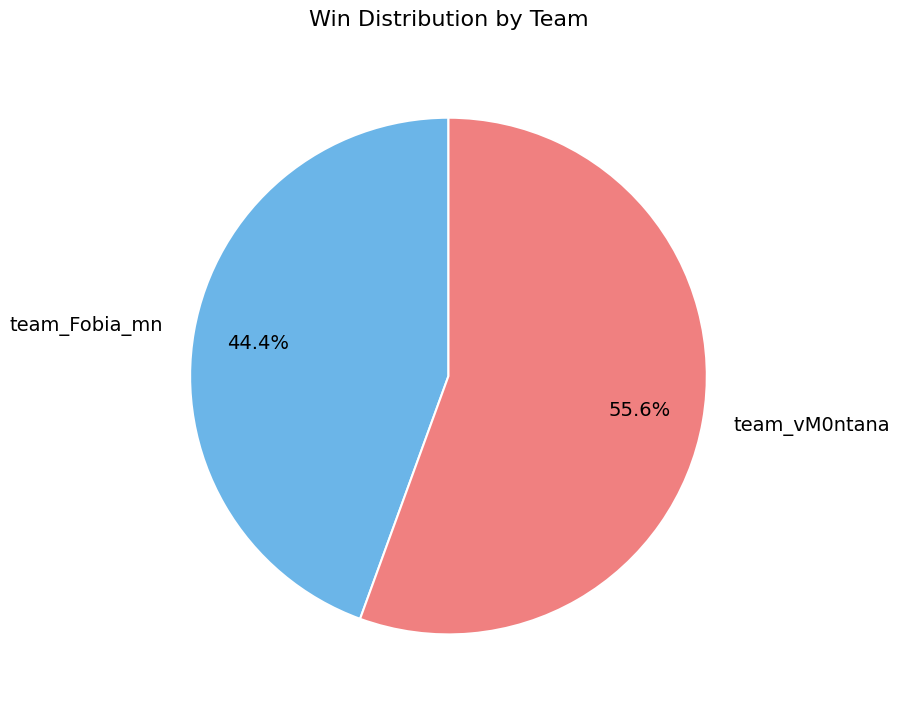

How much of the chart is everything except team_Fobia_mn?

55.6%